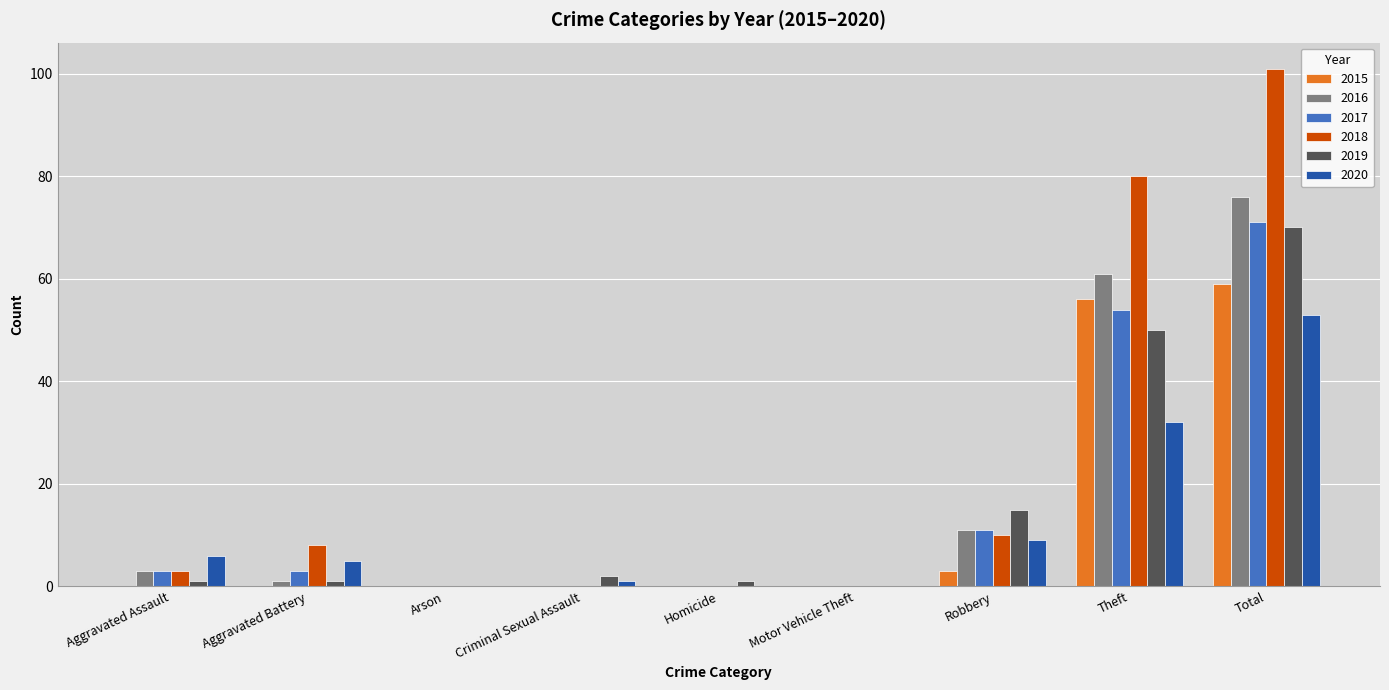

Which series has the largest range (max minus min)?

2018